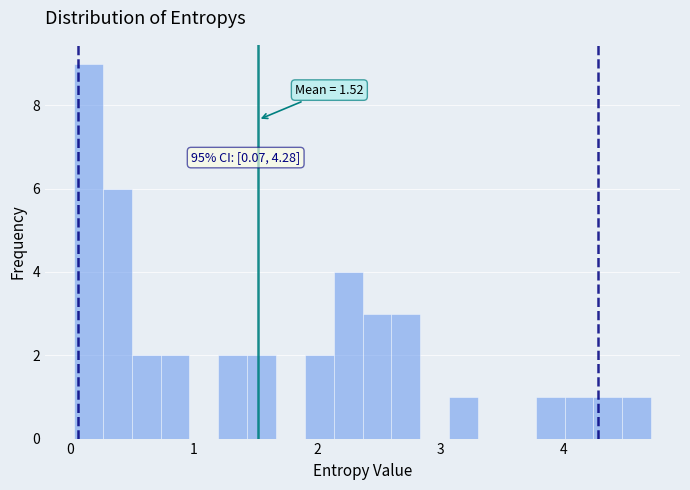

Read against the x-axis, roughly where is the centre of the tallest bar?

0.2